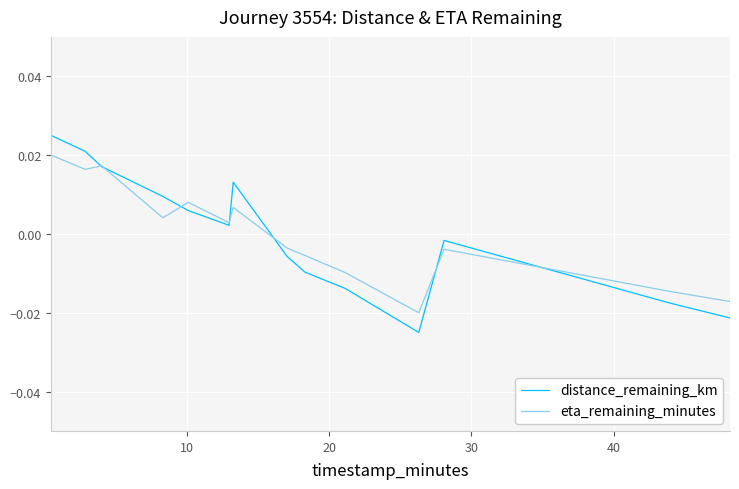

List the series in order of their peak value, highest first.

distance_remaining_km, eta_remaining_minutes